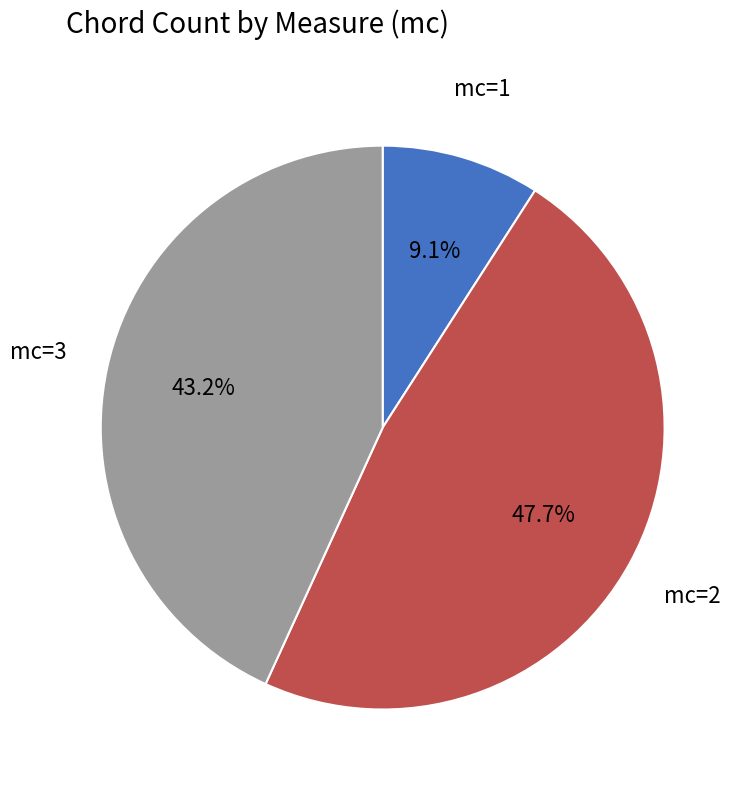

Between mc=2 and mc=3, which is larger?

mc=2